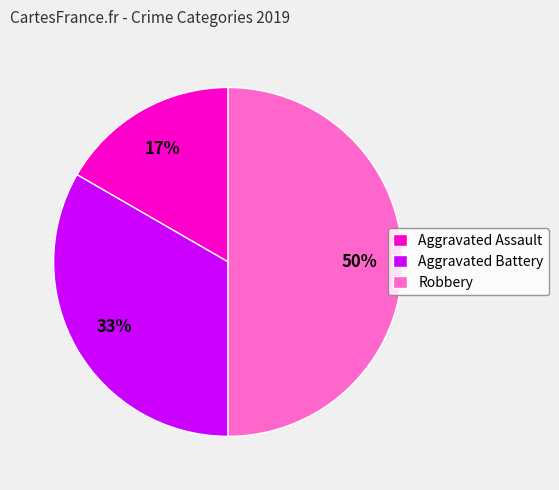

Is Aggravated Assault the majority of the pie?

No